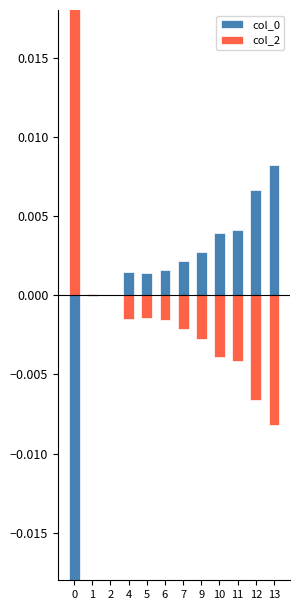

Which series has the widest spread of values?

col_0